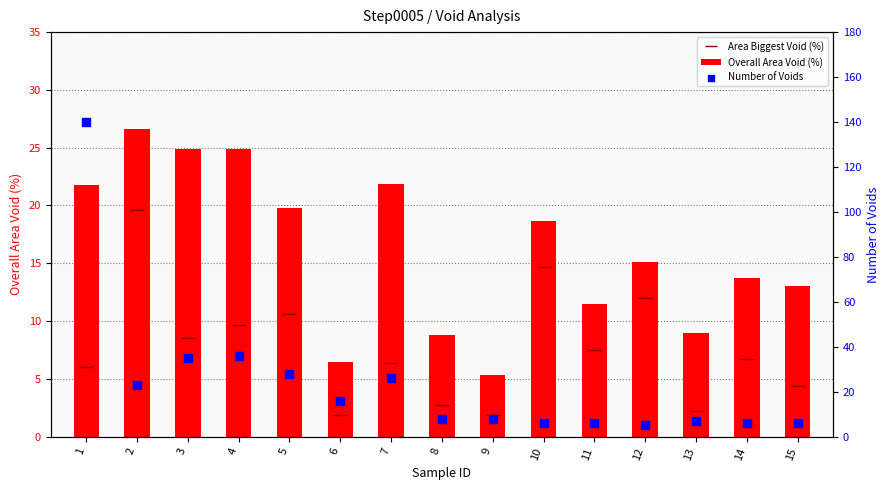

What is the total value across all series at 1?

167.8